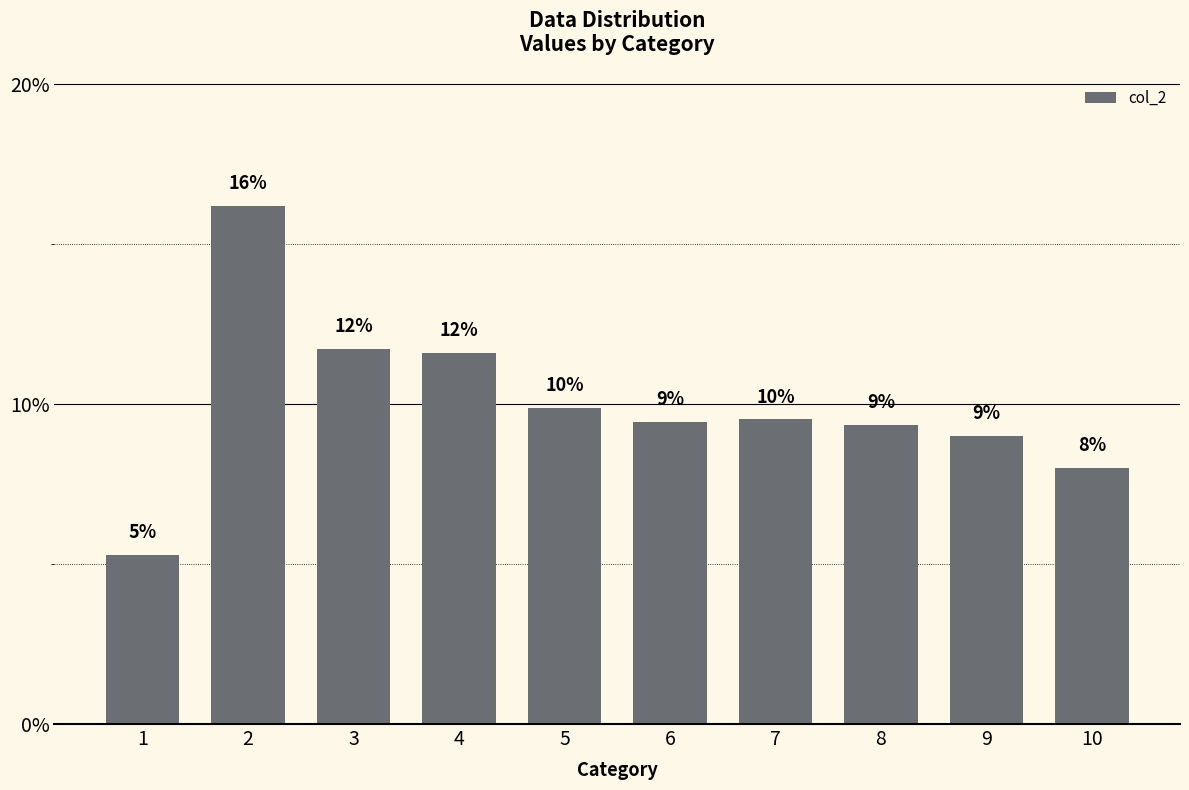

Rank the categories by value from highest to lowest.

2, 3, 4, 5, 7, 6, 8, 9, 10, 1